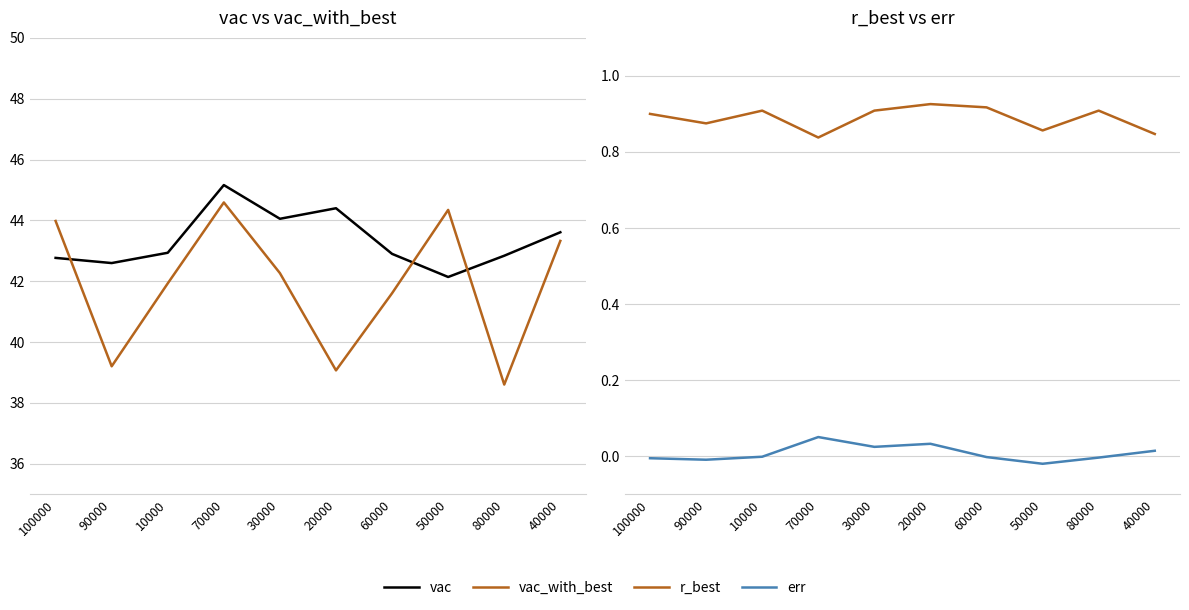

What is the value of the r_best point at the 9th from the left?

0.9